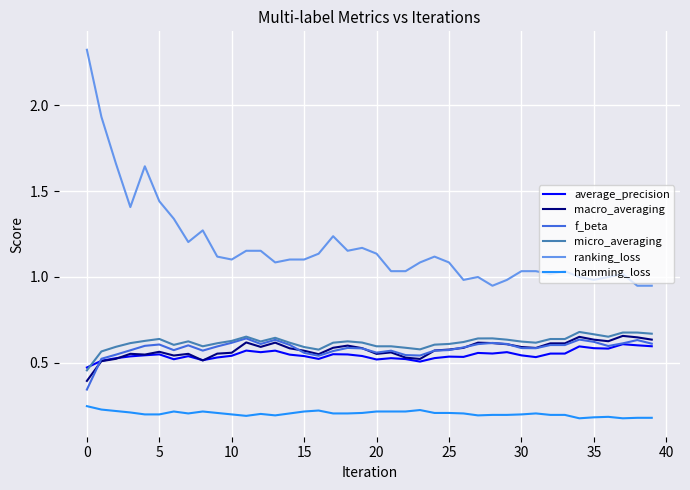

Which series has the largest total across all categories?

ranking_loss